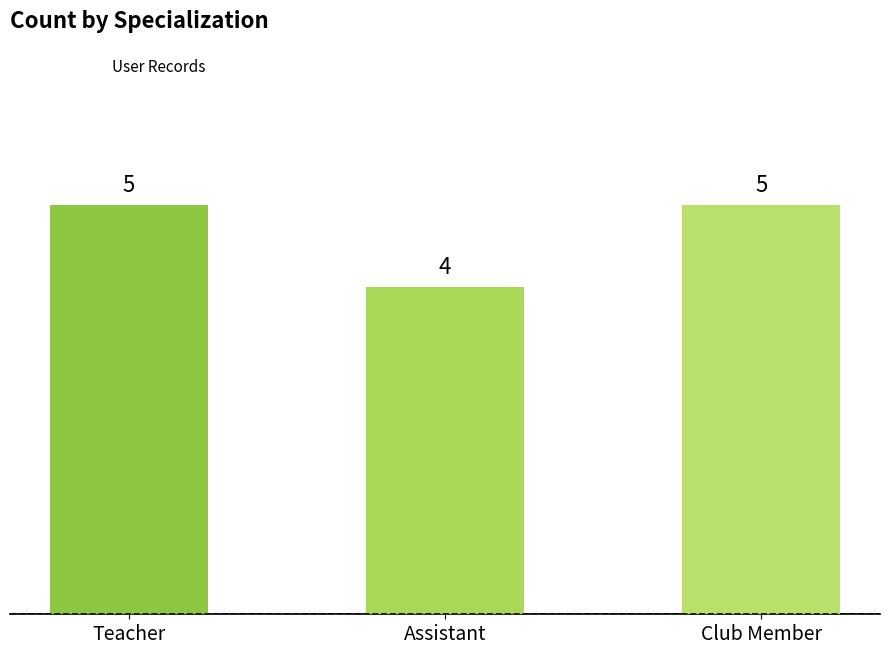

Which category has the lowest value across all series?

Assistant